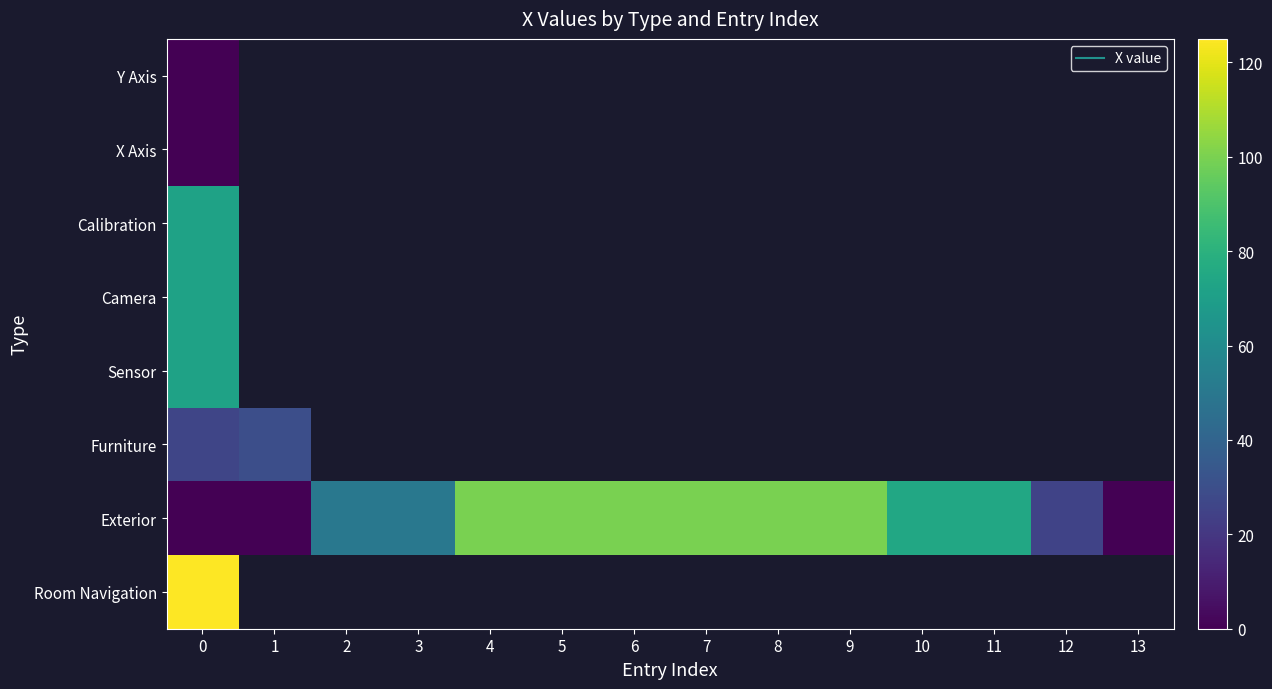

Rank the categories by row_4 value from highest to lowest.

0, 1, 2, 3, 4, 5, 6, 7, 8, 9, 10, 11, 12, 13